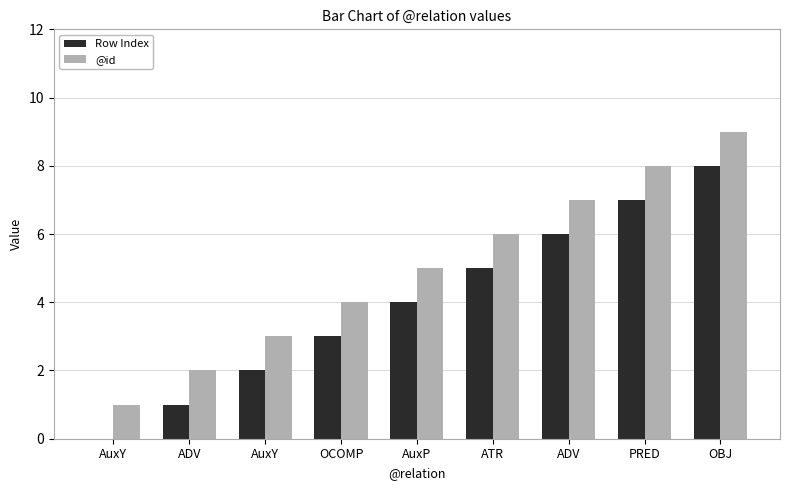

At which label does @id first exceed 5?

ATR